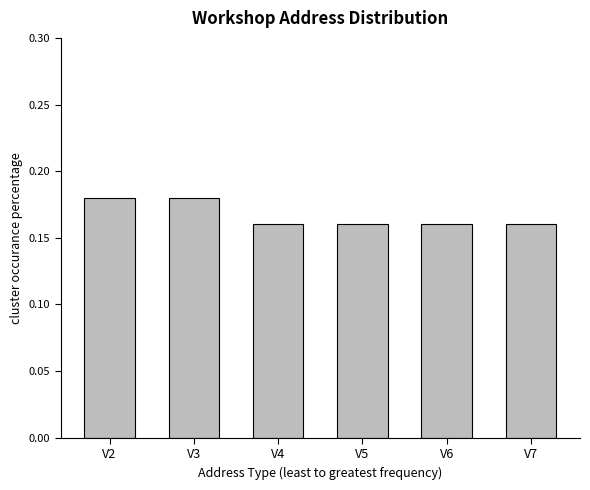

Does the chart contain stacked bars?

No